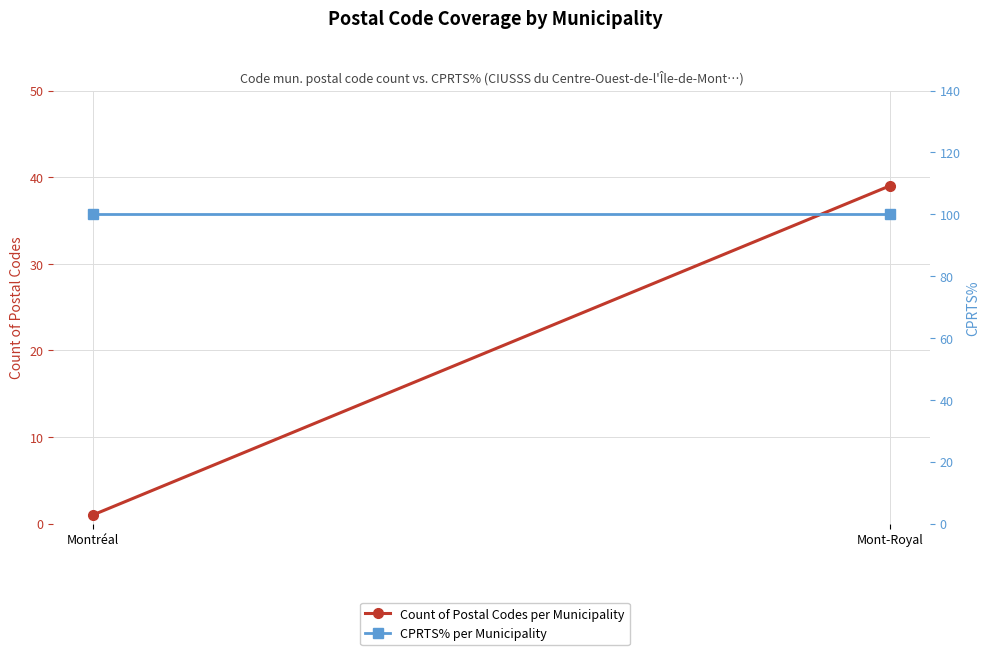

How many data points does each series have?

2